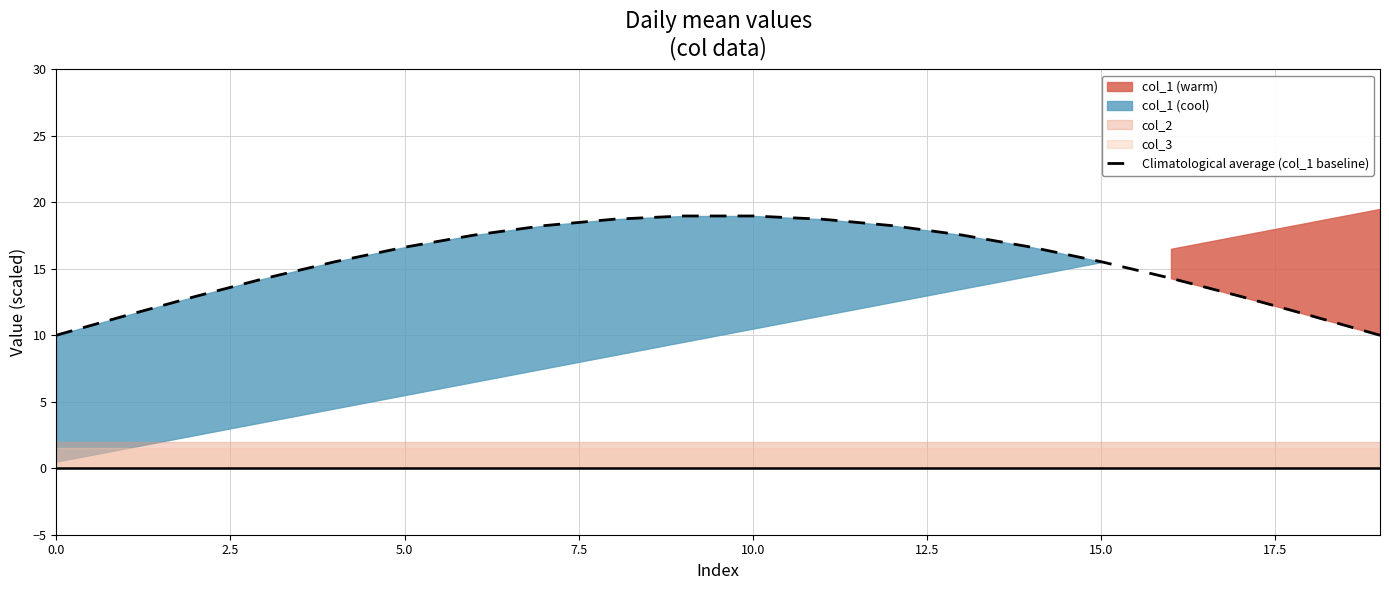

Reading left to right, list all the values displayed in this chart.

10.0	11.5	12.9	14.3	15.5	16.6	17.5	18.2	18.7	19.0	19.0	18.7	18.2	17.5	16.6	15.5	14.3	12.9	11.5	10.0